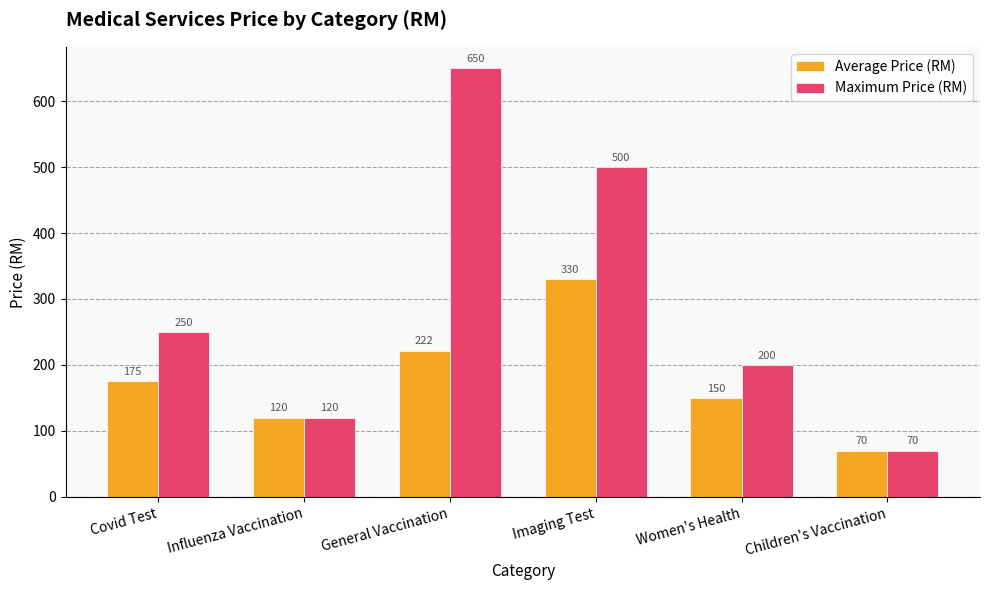

What is the sum of all Maximum Price (RM) values?

1790.0